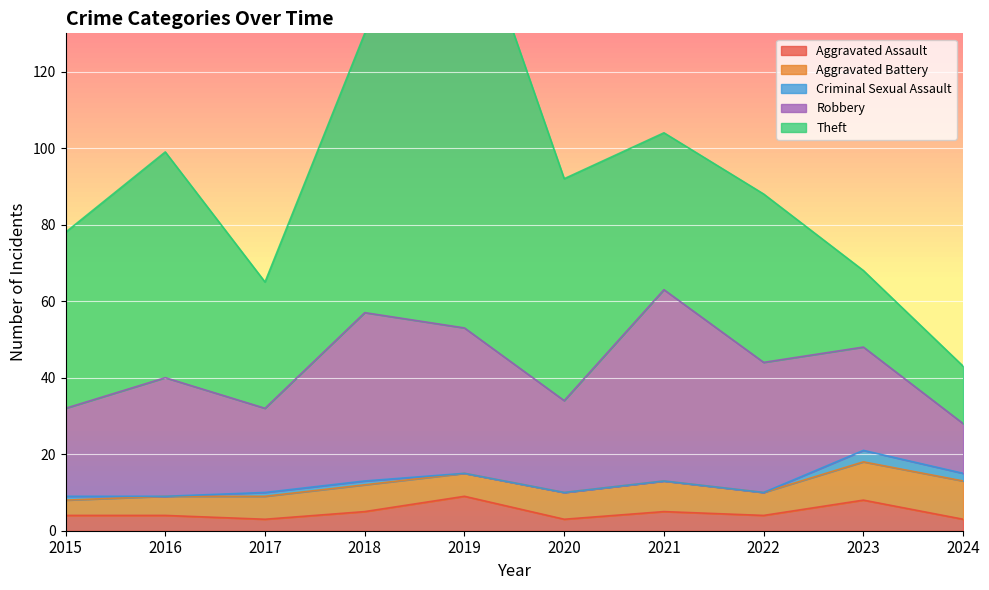

Which series has the largest total across all categories?

Theft